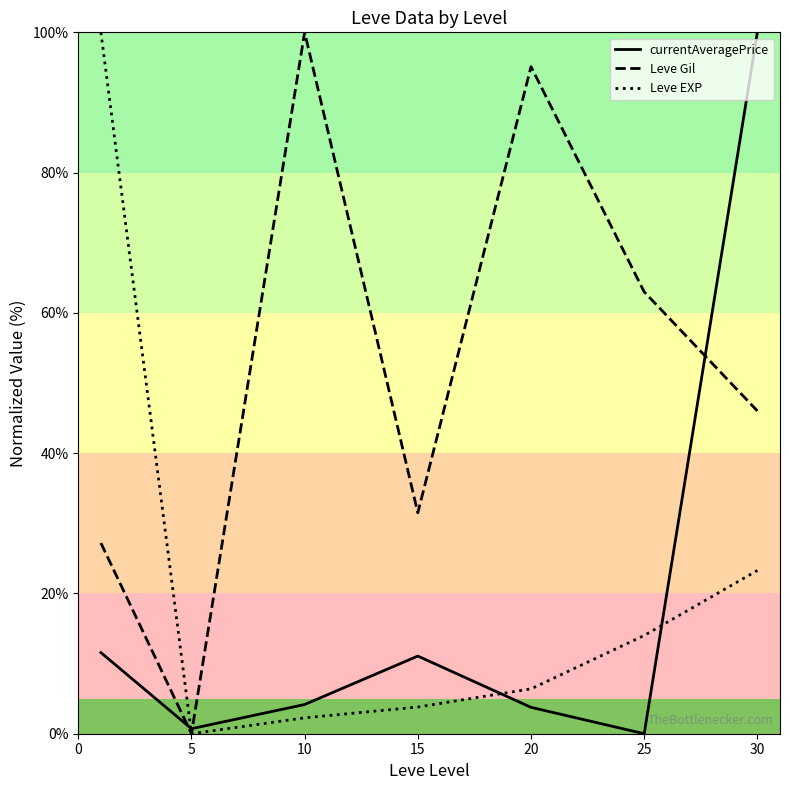

Does the chart have visible grid lines?

No